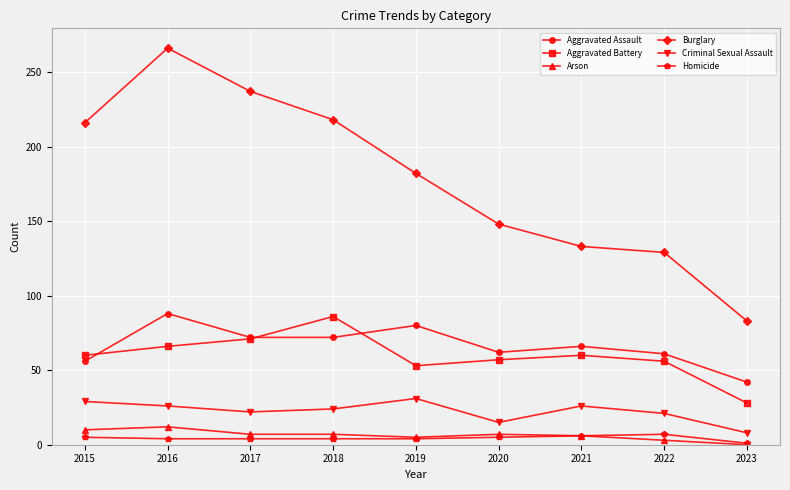

True or false: Criminal Sexual Assault has more than 1 points higher than both neighbors.

True